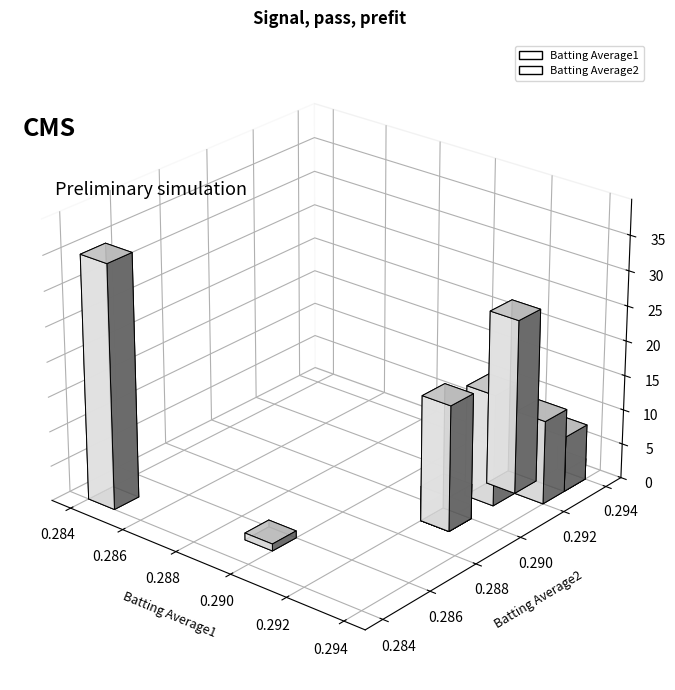

Reading left to right, list all the values displayed in this chart.

Batting Average1: 0.3	0.3	0.3	0.3	0.3	0.3	0.3	0.3	0.3	0.3	0.3	0.3	0.3	0.3	0.3	0.3	0.3	0.3	0.3	0.3
Batting Average2: 0.3	0.3	0.3	0.3	0.3	0.3	0.3	0.3	0.3	0.3	0.3	0.3	0.3	0.3	0.3	0.3	0.3	0.3	0.3	0.3